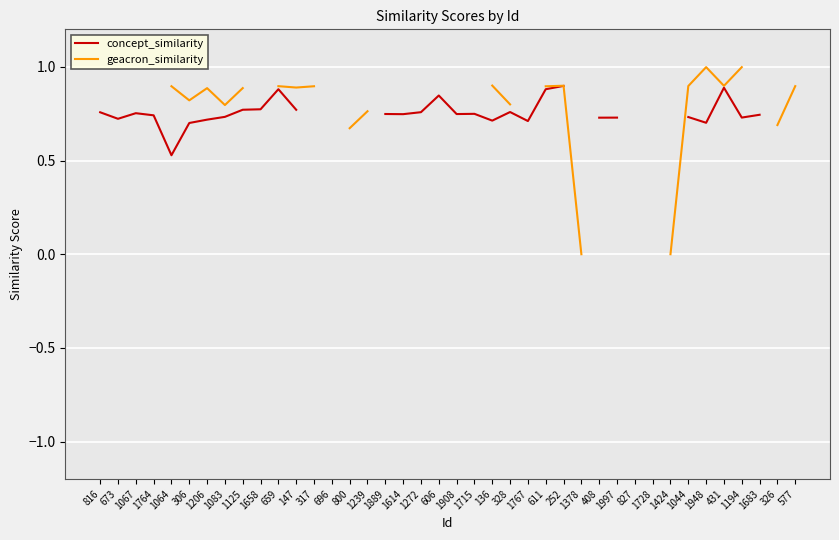

At 1908, list the series in order from largest to smallest.

concept_similarity, geacron_similarity